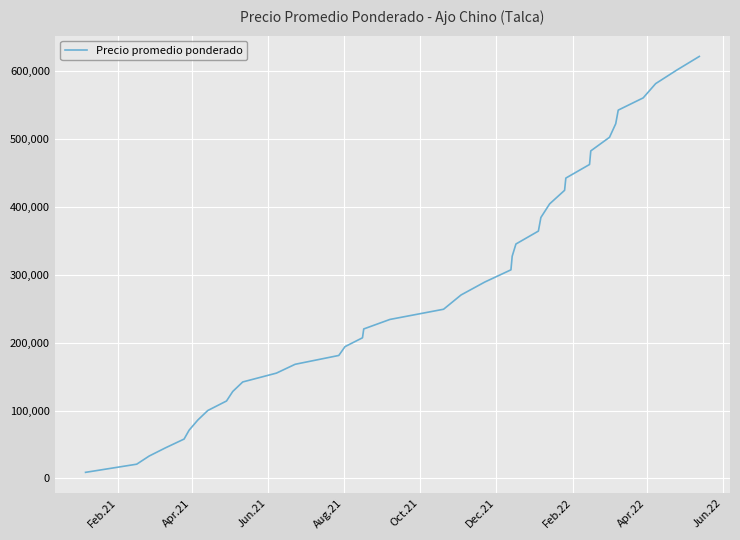

What is the maximum value shown in the chart?

621000